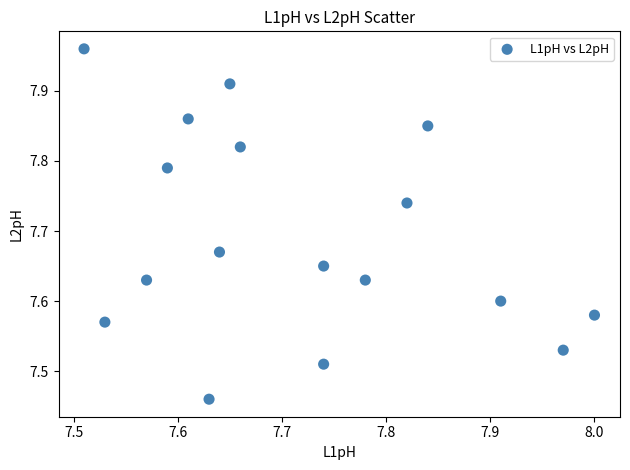

What is the range of X values (max minus min)?

0.5